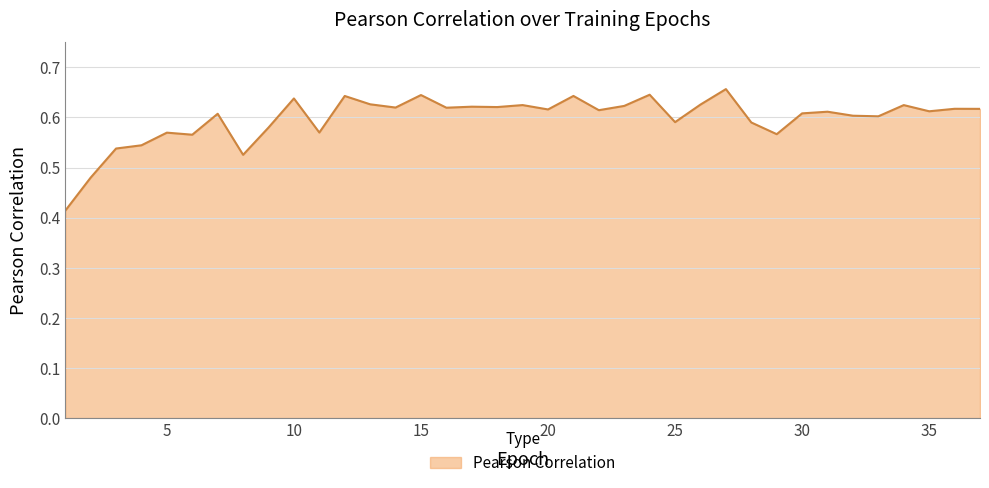

What is the minimum value shown in the chart?

0.4